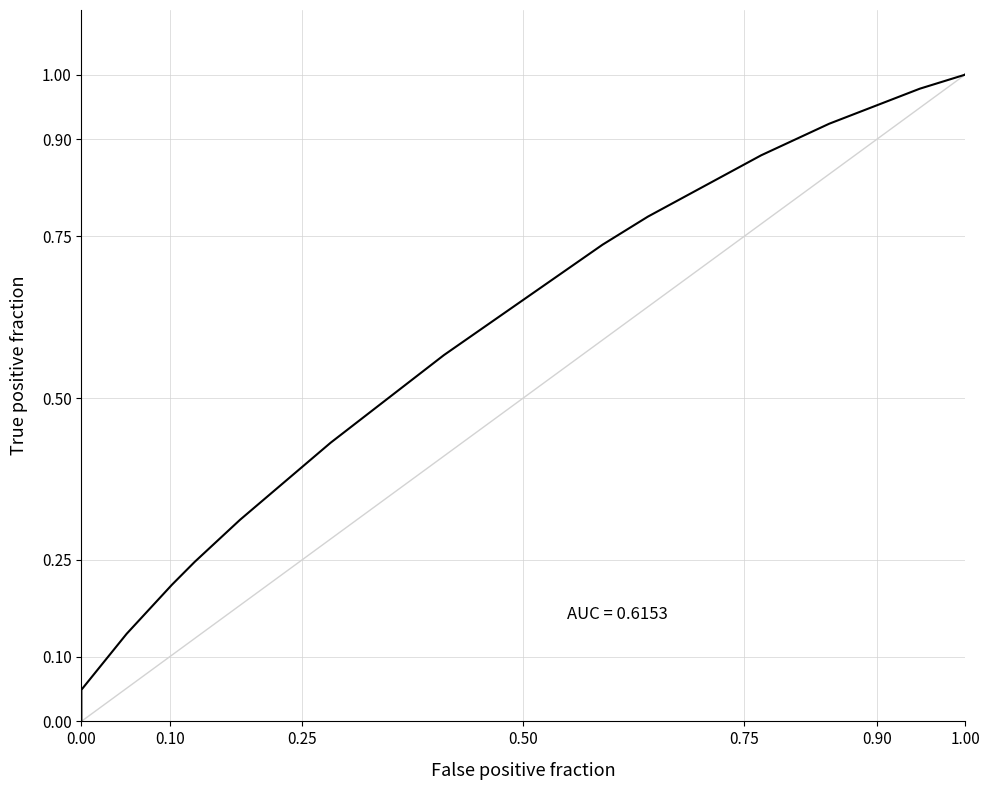

Does the chart have visible grid lines?

Yes